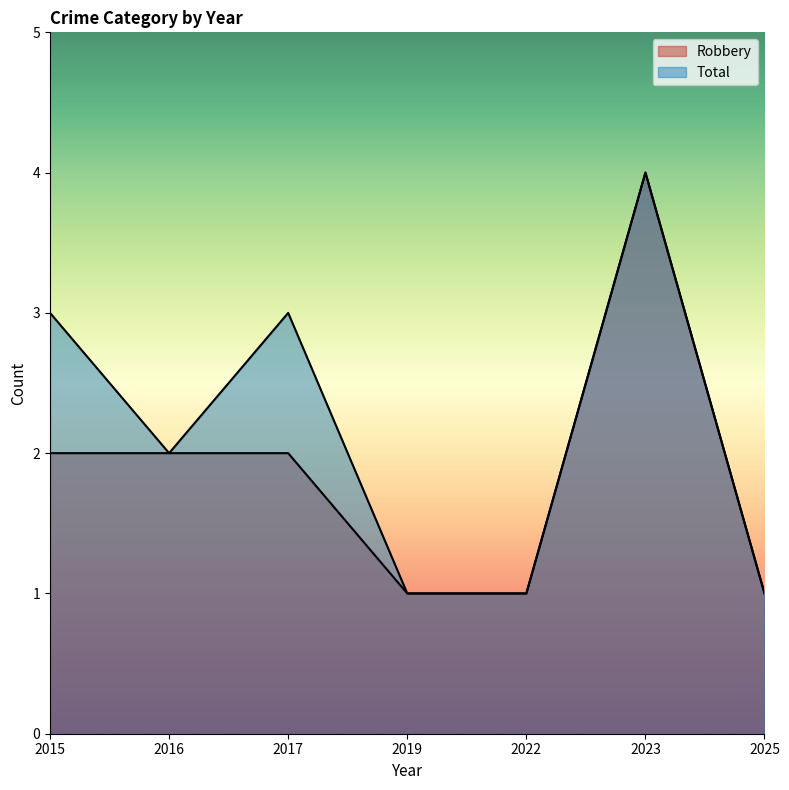

At 2015, list the series in order from smallest to largest.

Robbery, Total